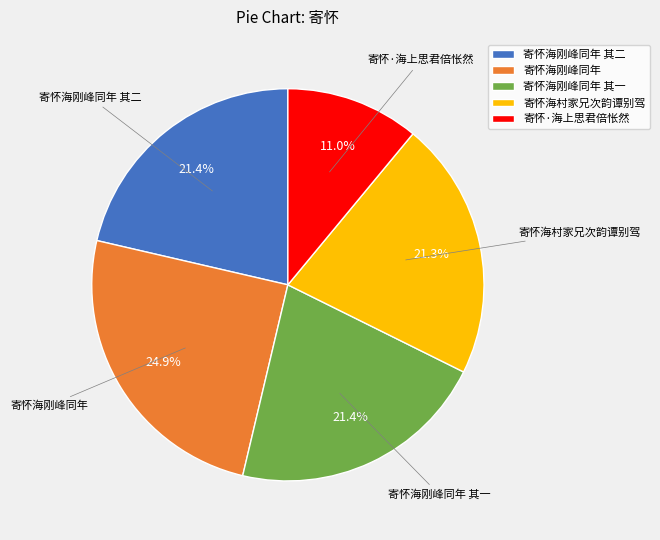

Which has a higher value, 寄怀·海上思君倍怅然 or 寄怀海刚峰同年?

寄怀海刚峰同年